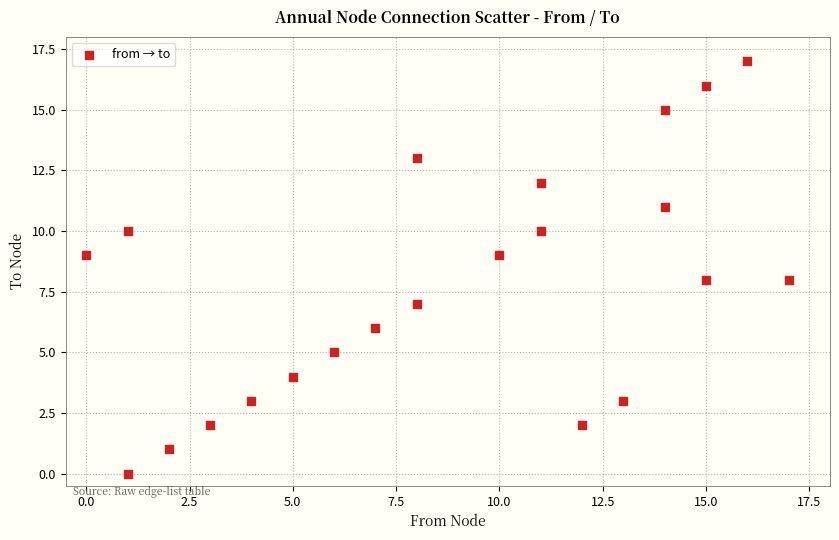

What is the range of Y values (max minus min)?

17